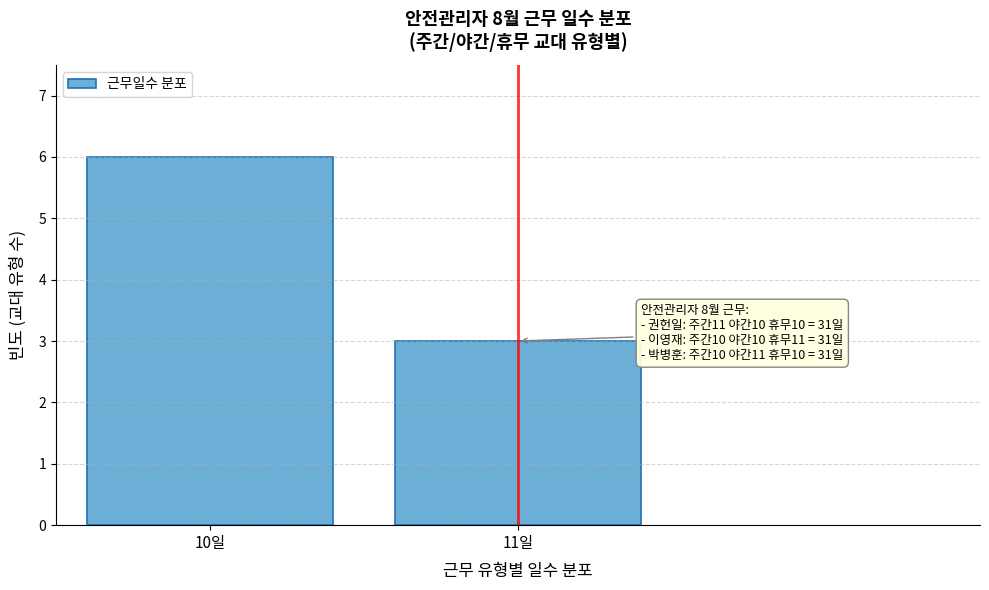

Reading left to right, list all the values displayed in this chart.

6	3